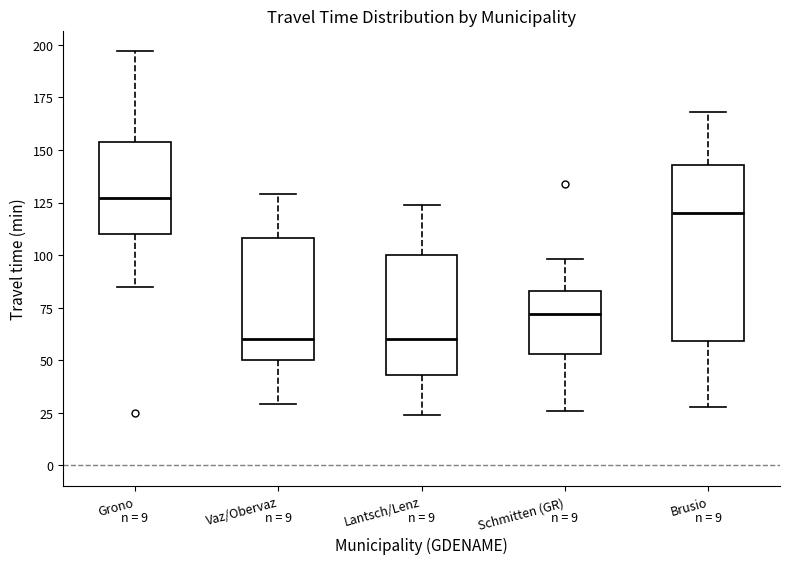

Reading left to right, read every box against the y-axis: the position of its median line, the range the box covers, and the ends of its whiskers. The values are not printed on the chart, so give them approximately, as read against the axis.

Grono: median 125, box 110 to 155, whiskers 85 to 195
Vaz/Obervaz: median 60, box 50 to 110, whiskers 30 to 130
Lantsch/Lenz: median 60, box 45 to 100, whiskers 25 to 125
Schmitten (GR): median 70, box 55 to 85, whiskers 25 to 100
Brusio: median 120, box 60 to 145, whiskers 30 to 170